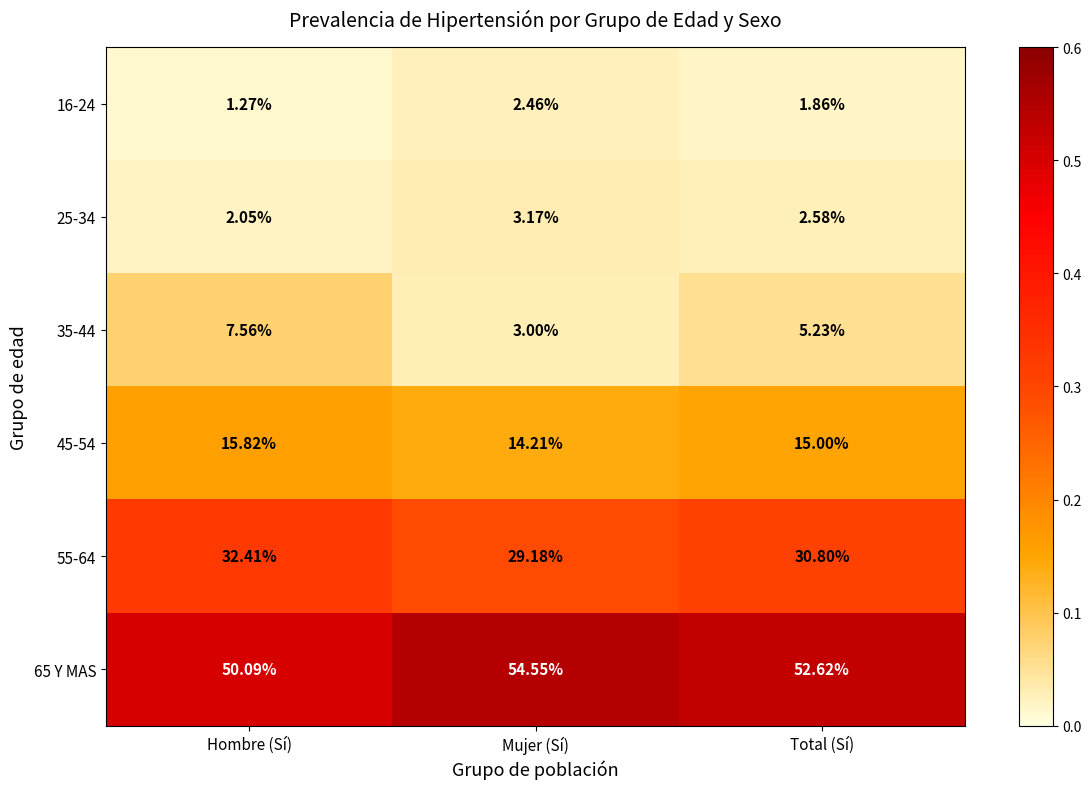

At which category does the chart reach its peak across all series?

Mujer (Sí)